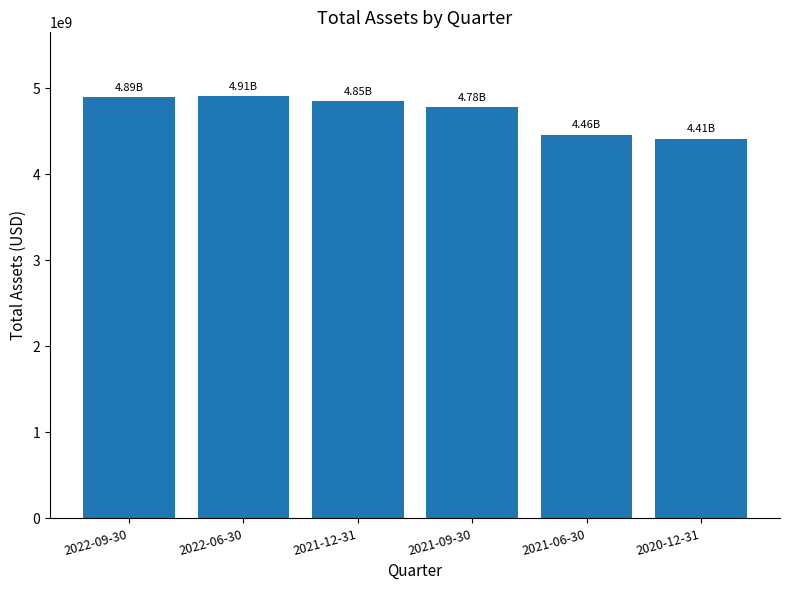

Approximately how many times larger is the value at 2022-06-30 compared to 2021-12-31?

1.0